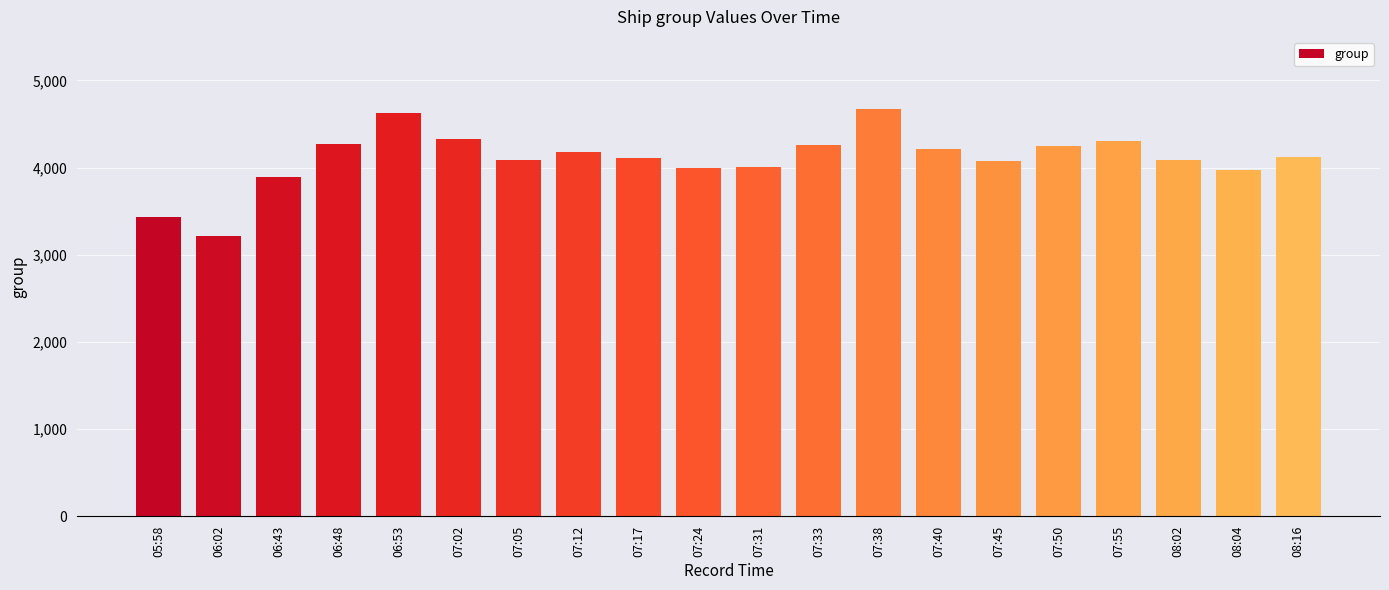

What is the smallest value displayed?

3219